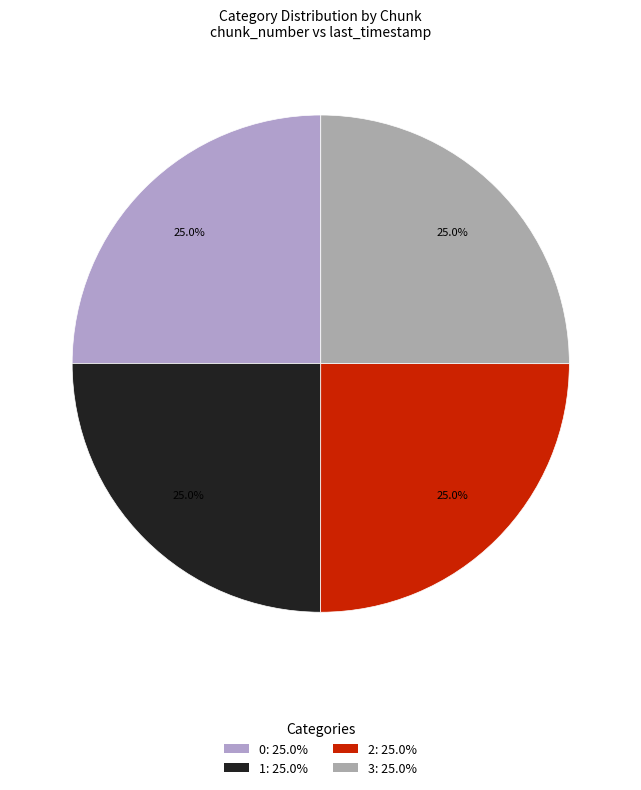

Count the number of slices in the pie.

4